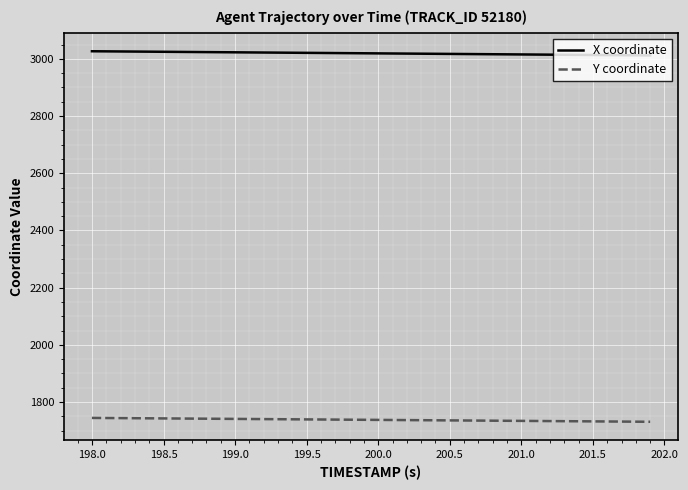

True or false: Y coordinate and X coordinate cross at least once.

False